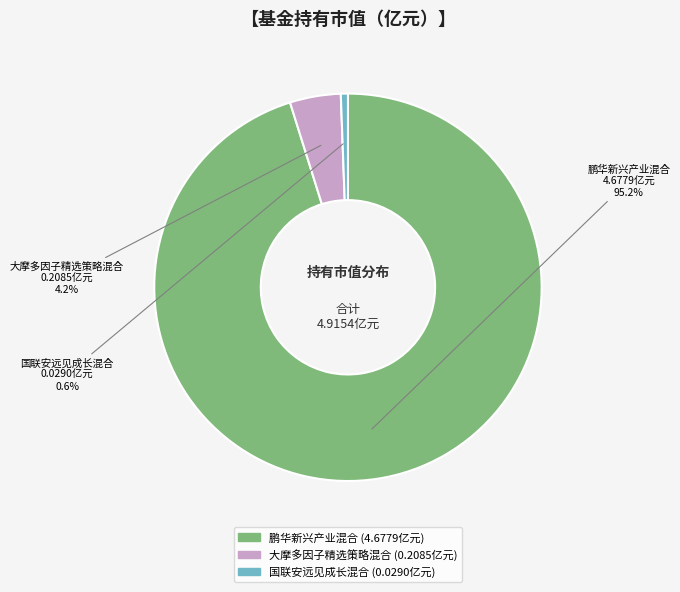

Is it true that 国联安远见成长混合 is 11% of the pie?

False